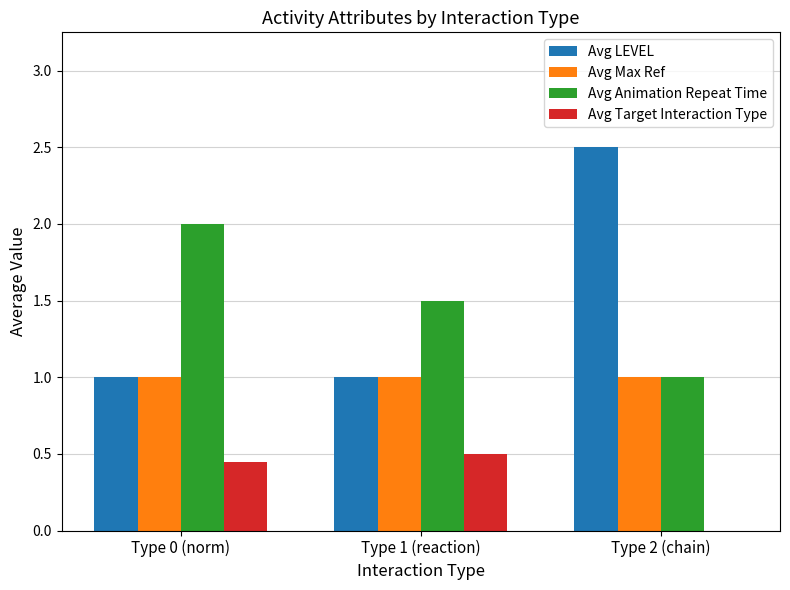

What is the total value across all series at Type 0 (norm)?

4.5